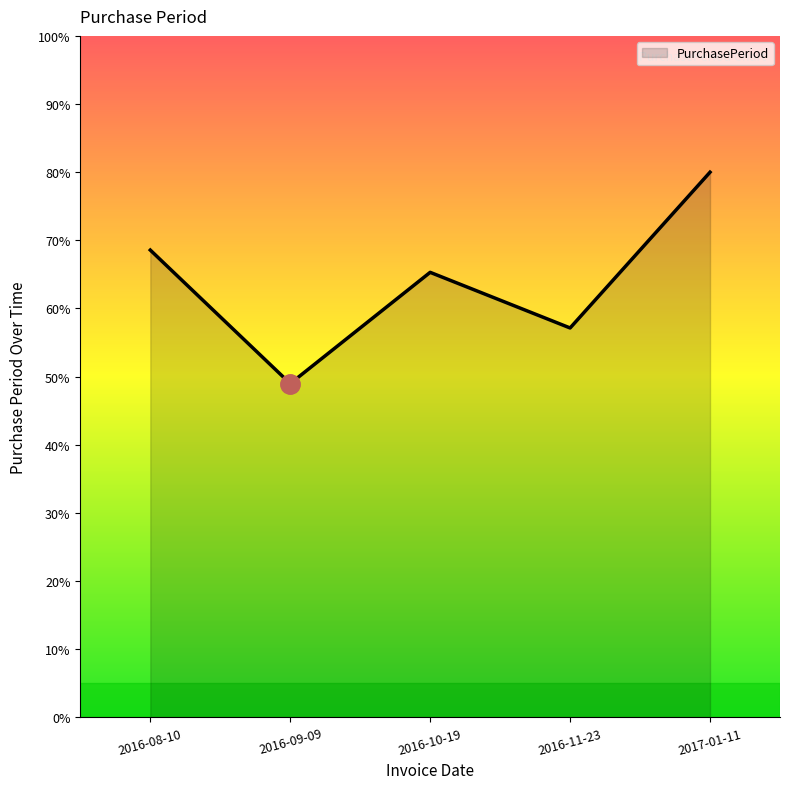

What is the ratio of the value at 2016-10-19 to the value at 2016-09-09?

1.3